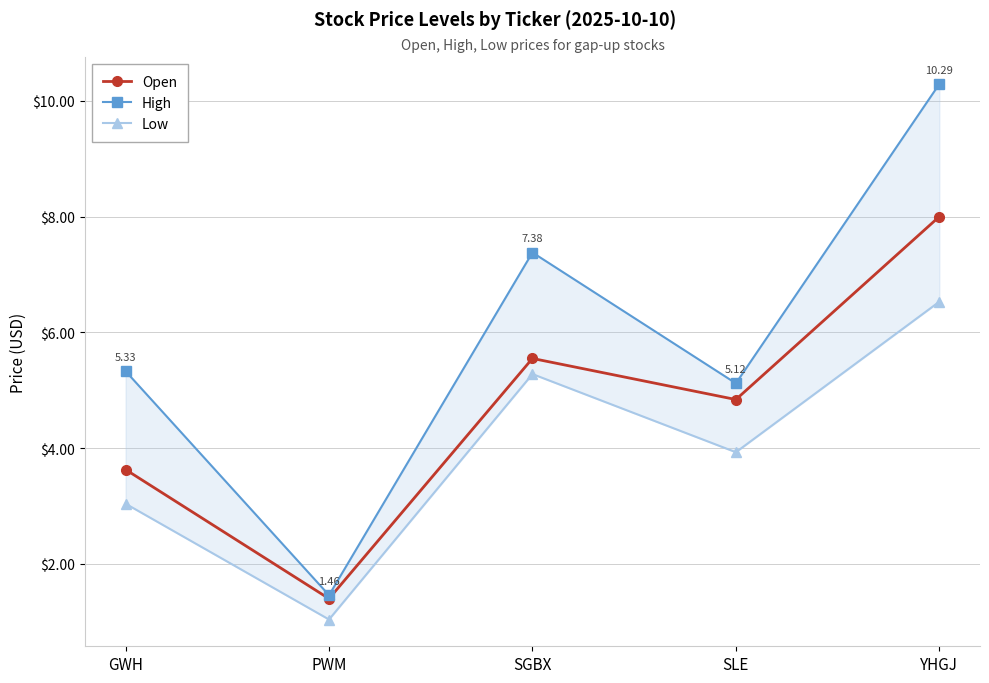

True or false: Open and Low intersect in this chart.

False